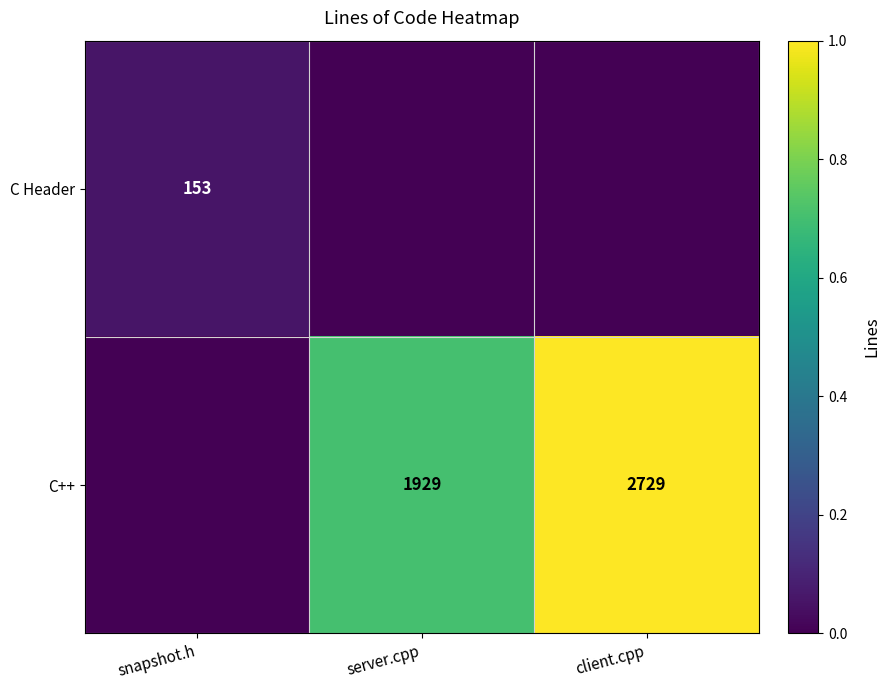

Is it true that C++ equals 2729 at client.cpp?

True